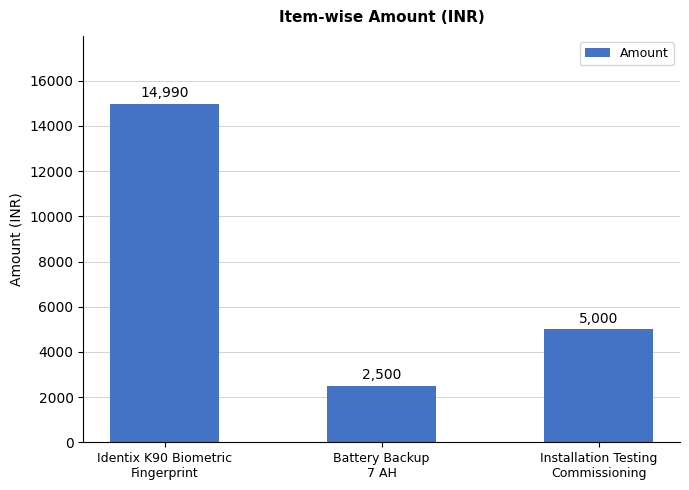

How many data points are less than 5000?

1